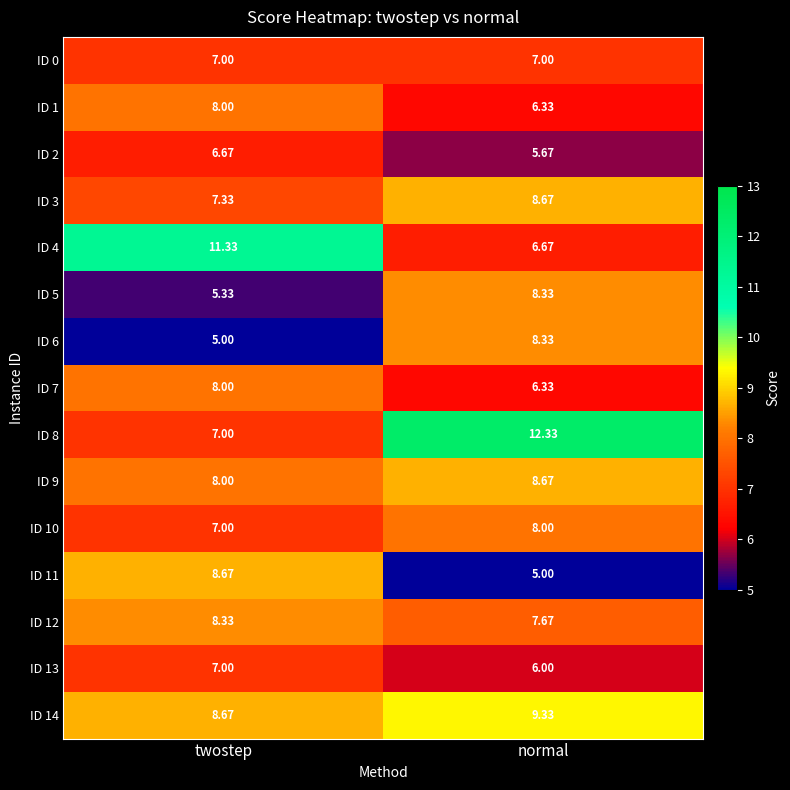

At which category is the sum across all series the highest?

normal